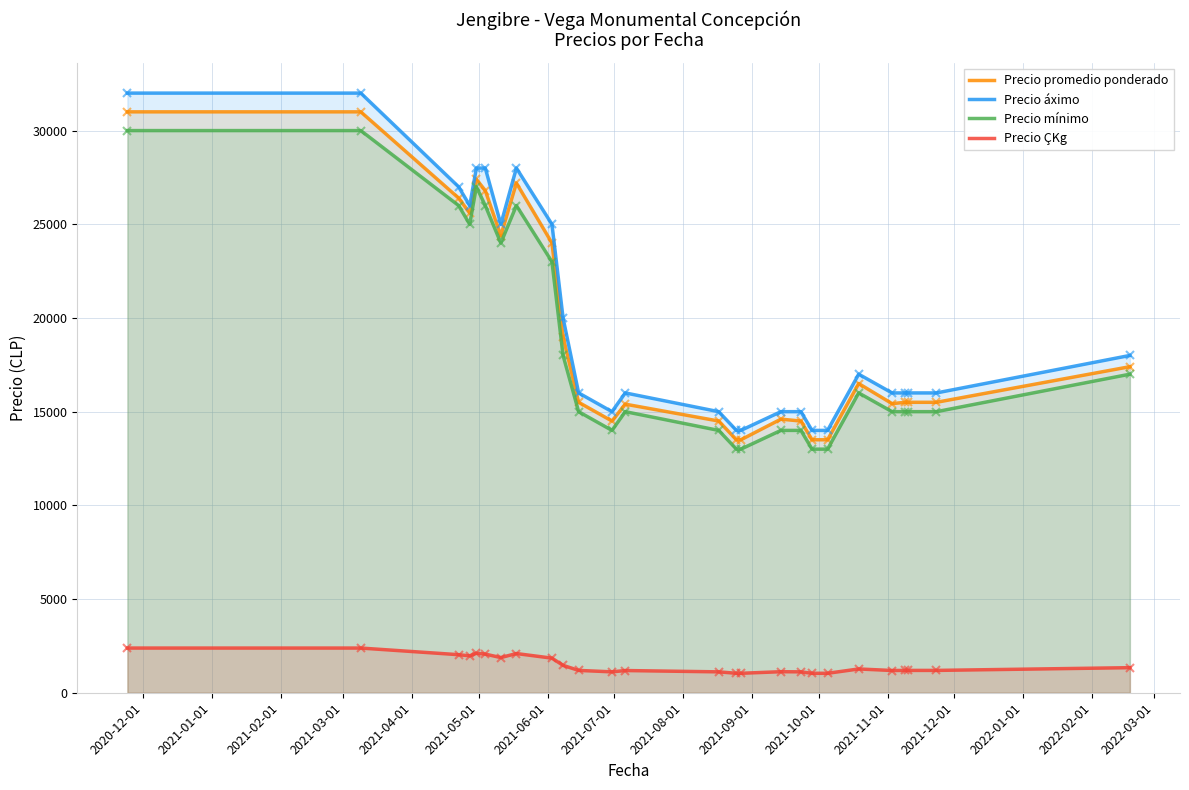

What is the minimum value for Precio promedio ponderado?

13500